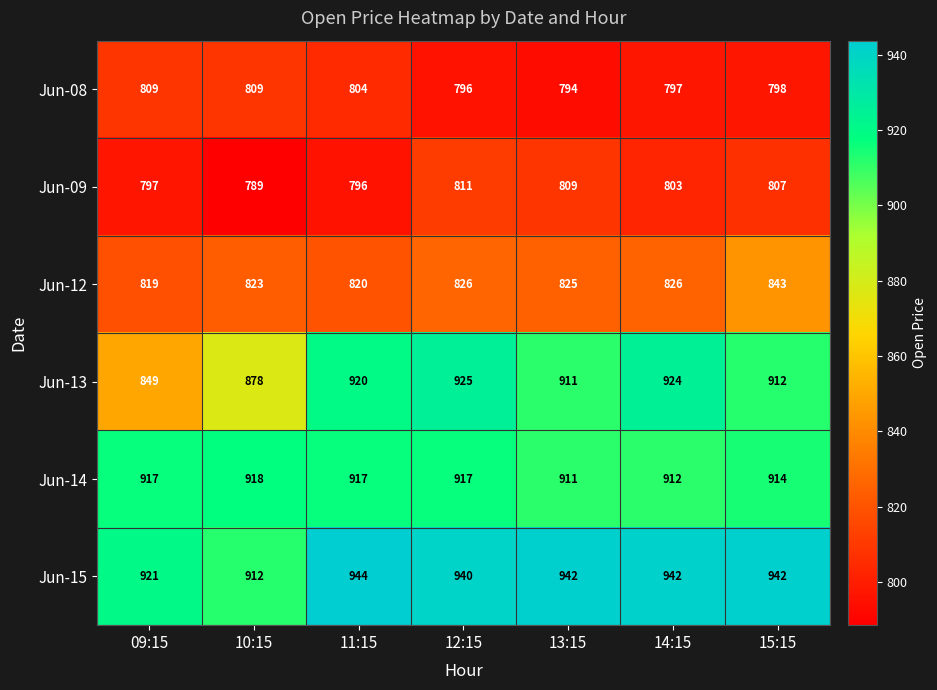

What is the difference between the Jun-14 values at 15:15 and 10:15?

4